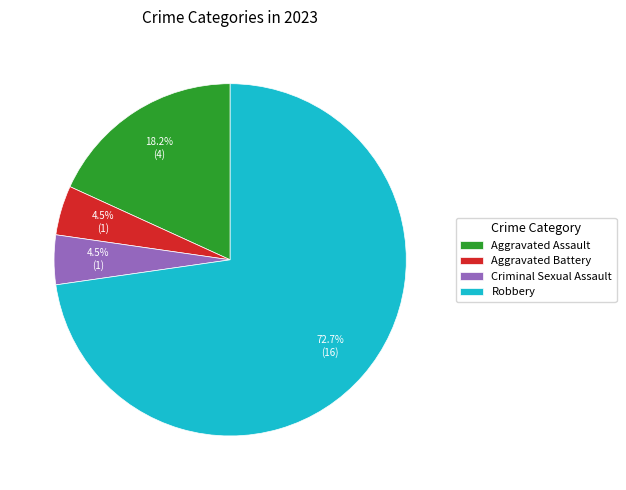

Combined, what portion of the pie is Criminal Sexual Assault and Robbery?

77.3%